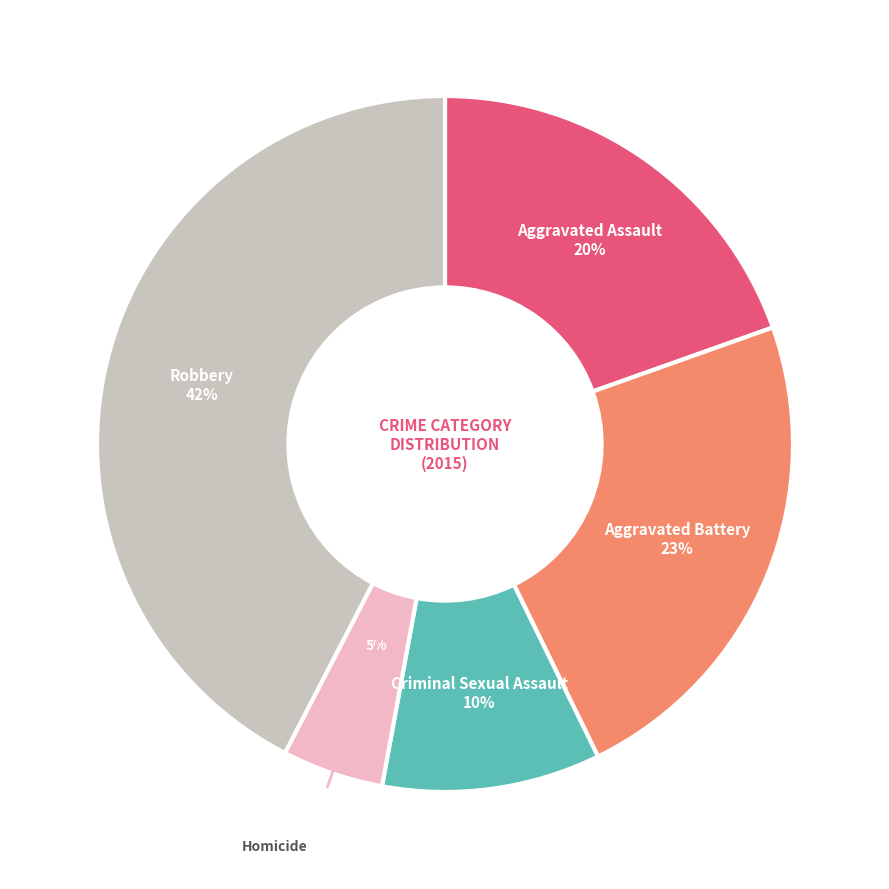

To the nearest percent, what is the average slice percentage?

20%